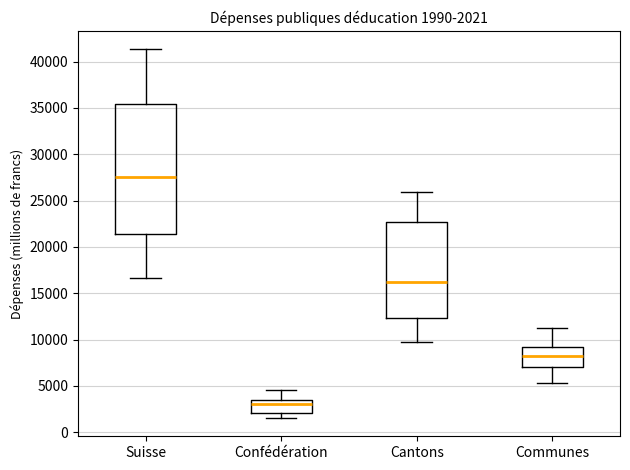

Which box's median line is the highest?

Suisse